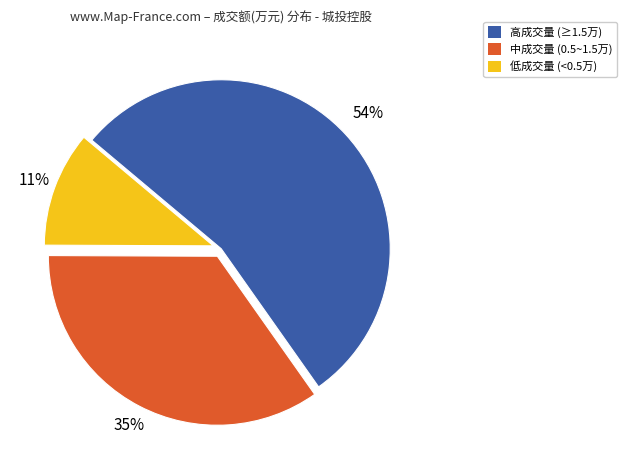

How many segments does this pie chart have?

3